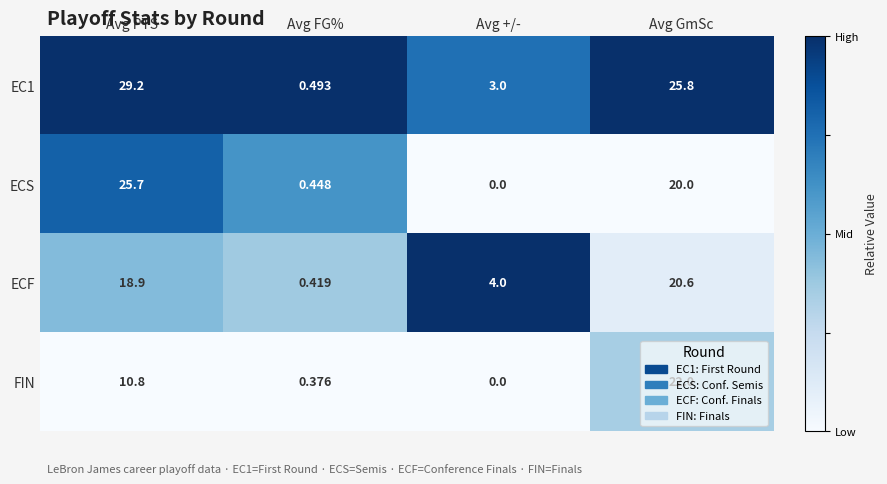

At which category is the sum across all series the highest?

Avg GmSc